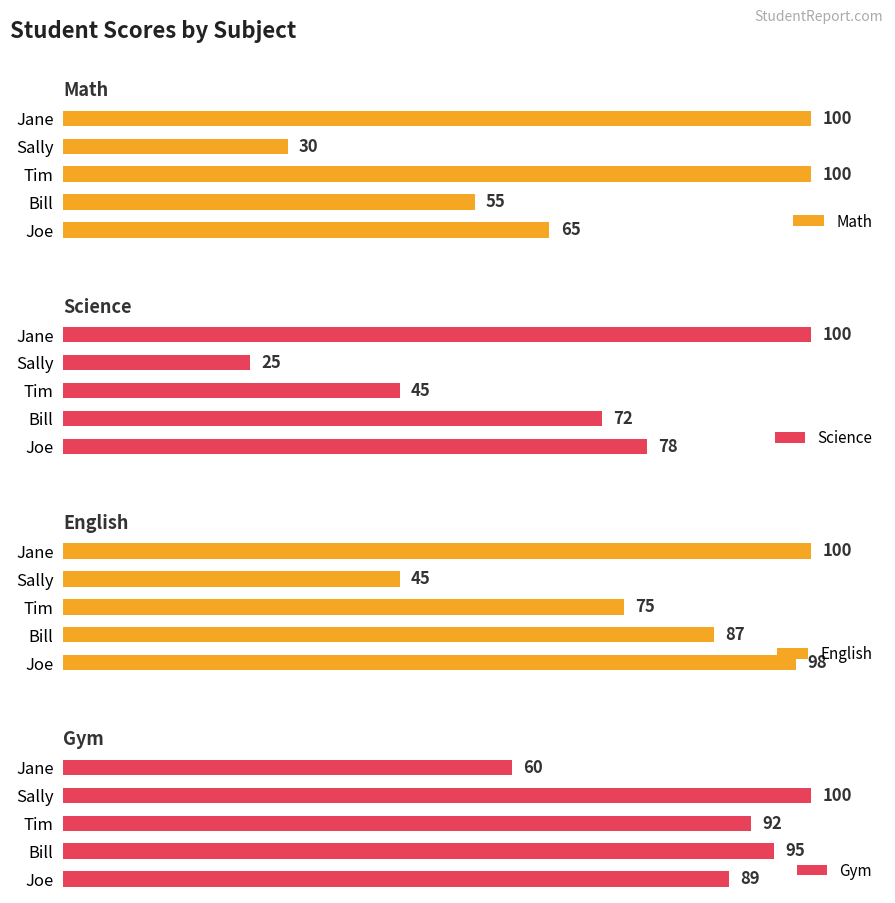

How many categories are shown in the chart?

5